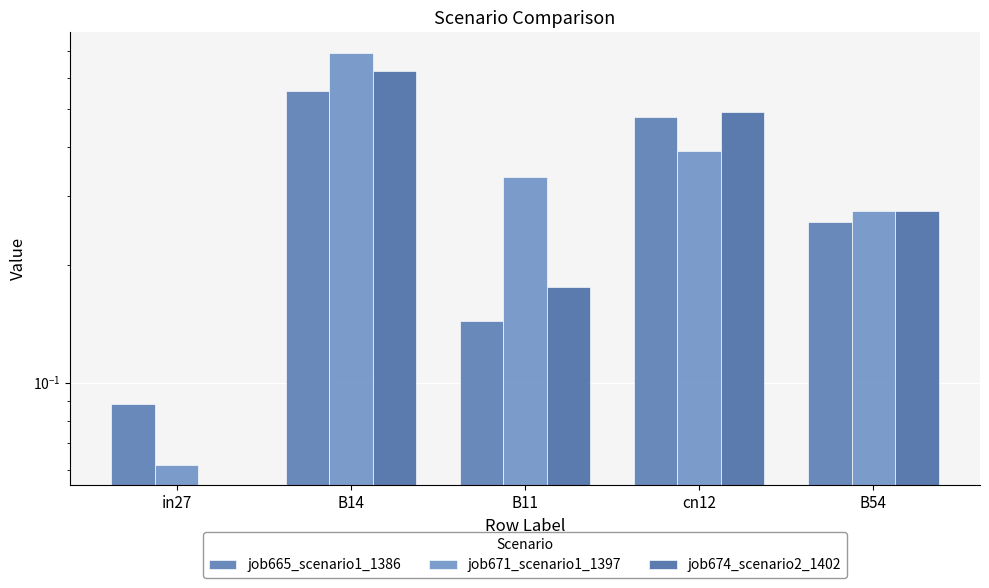

Where is job665_scenario1_1386 nearest to the value 0?

in27